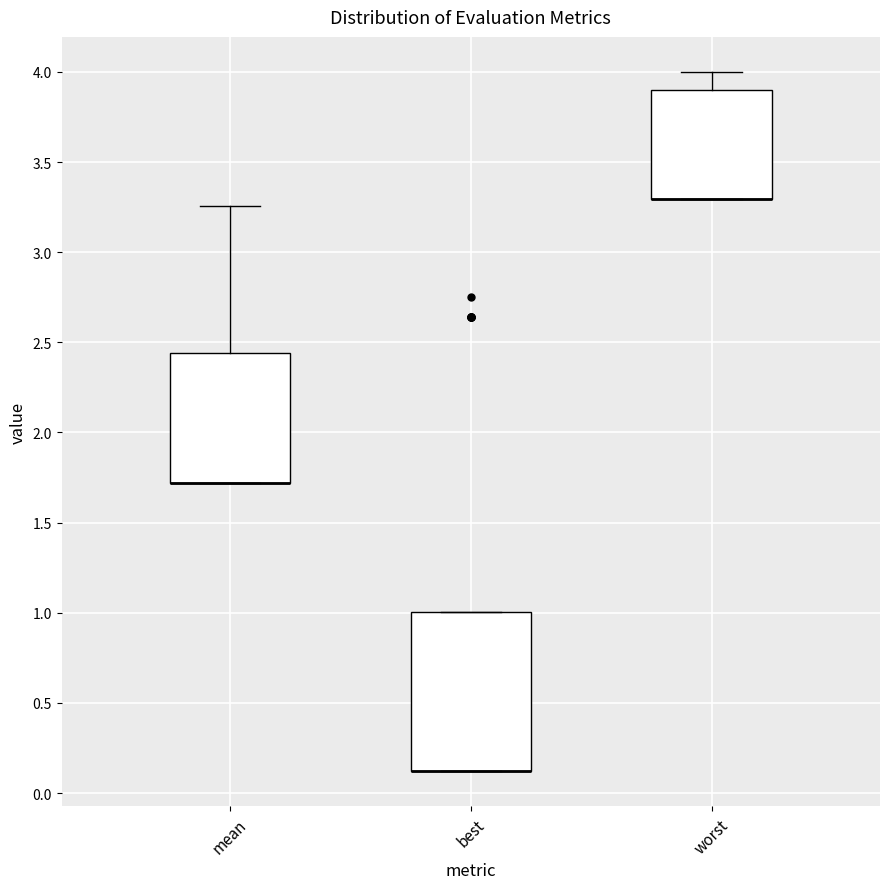

Reading left to right, transcribe this box plot: for each box, give where its median line is, the range the box spans, and where its two whiskers end, as read against the y-axis. The values are not printed on the chart, so give them approximately, as read against the axis.

mean: median 1.70 (drawn on the box's lower edge), box 1.70 to 2.45, whiskers 1.70 to 3.25
best: median 0.10 (drawn on the box's lower edge), box 0.10 to 1.00, whiskers 0.10 to 1.00
worst: median 3.30 (drawn on the box's lower edge), box 3.30 to 3.90, whiskers 3.30 to 4.00